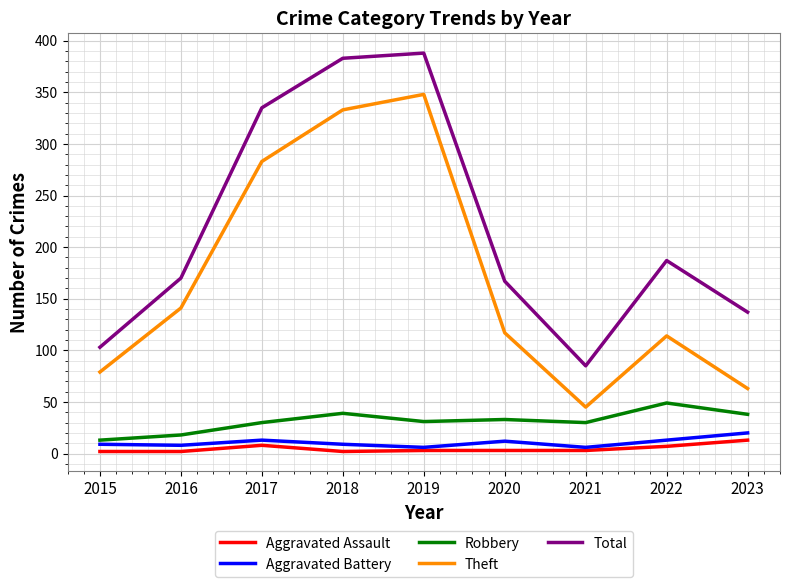

Is this an area chart (filled region under the line)?

No